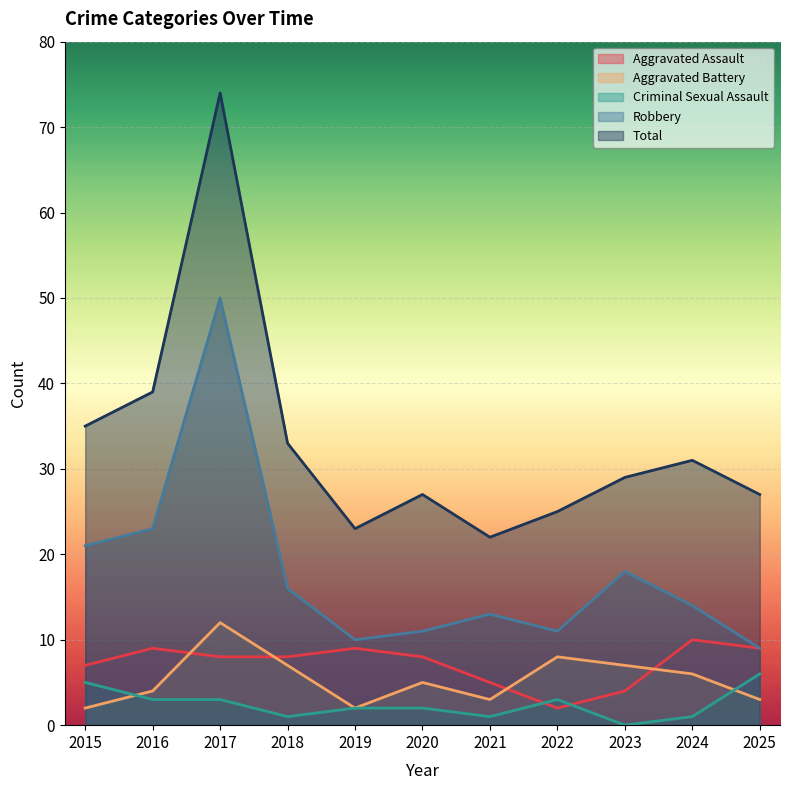

Where is the first local maximum for Robbery?

2017